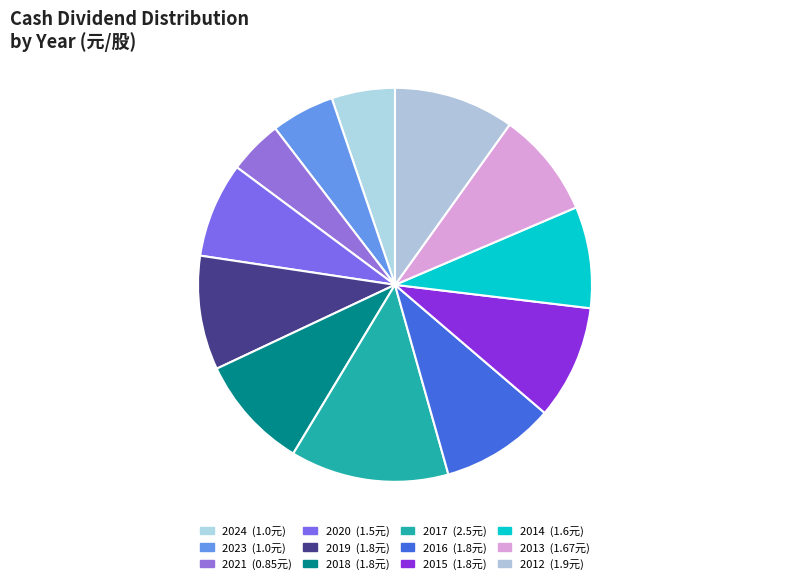

To the nearest percent, what is the combined percentage of 2016 and 2014?

18%